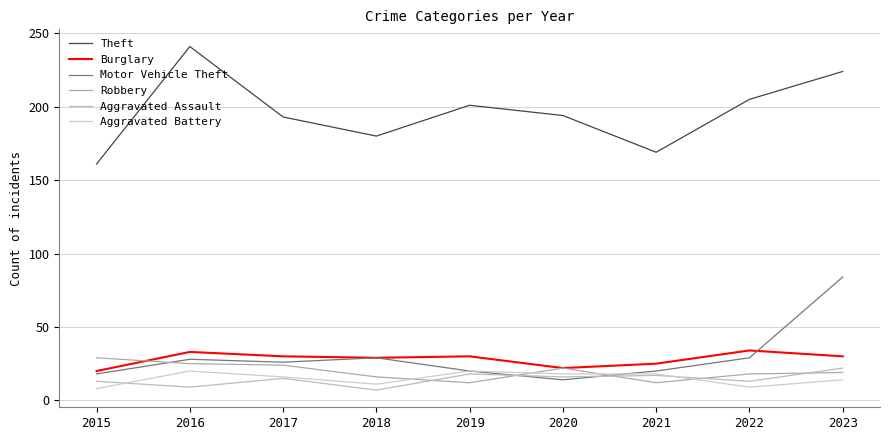

The Robbery series shows 6 at 2023. True or false?

False